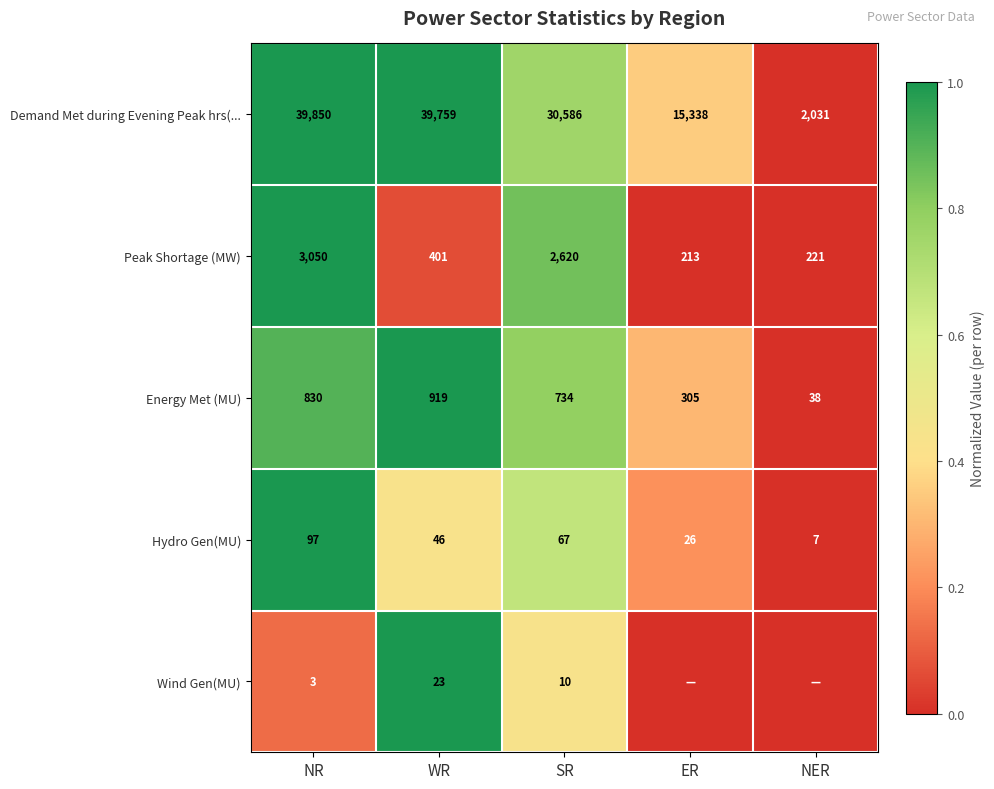

Is it true that Energy Met (MU) equals 38 at NER?

True